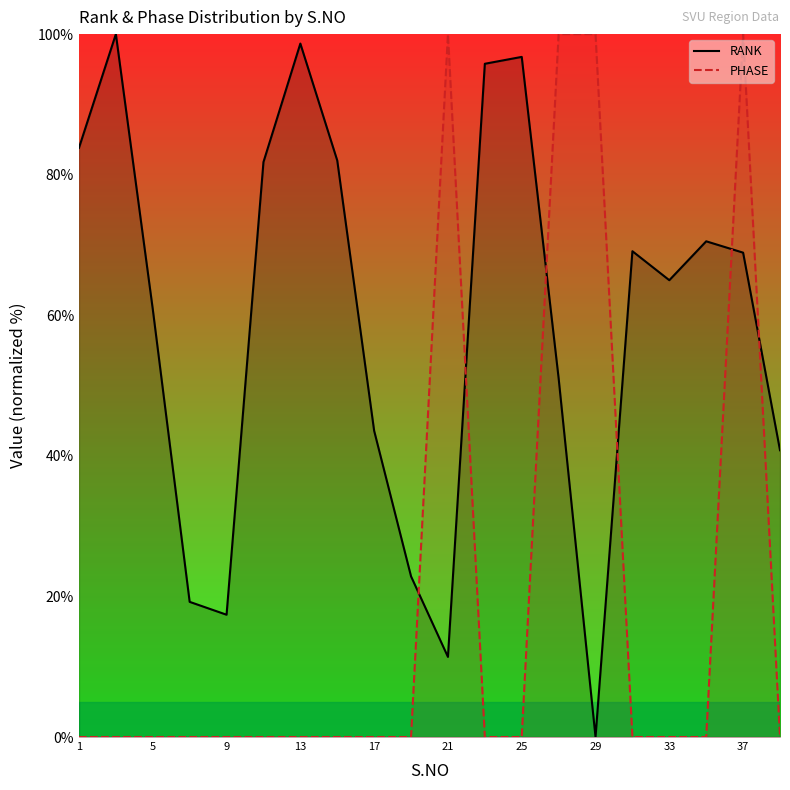

True or false: RANK has a value of 9.9 at 9.

False